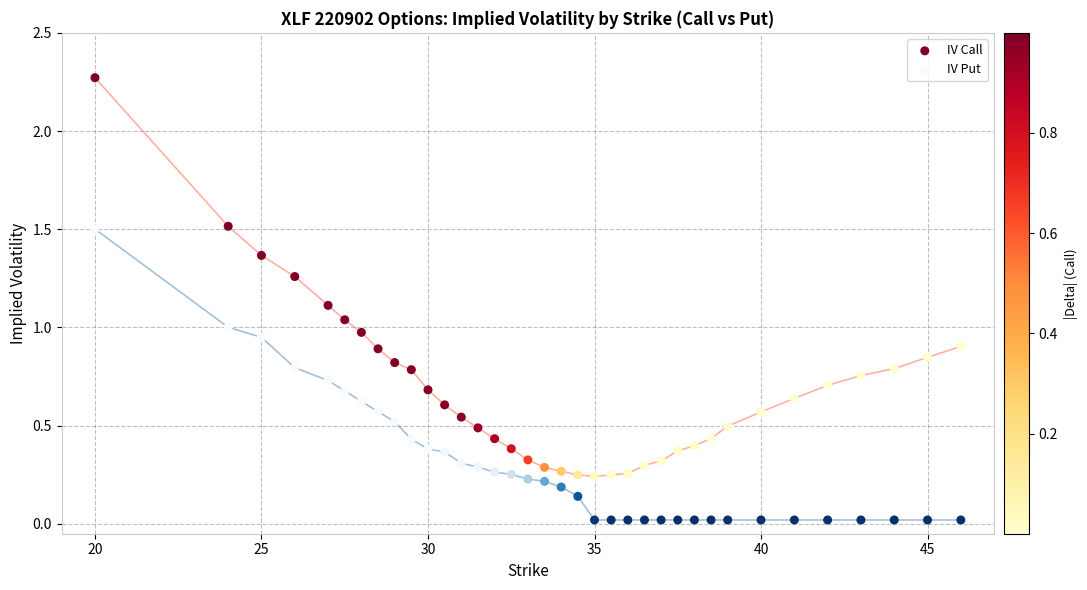

Which series reaches the minimum Y coordinate?

IV Put